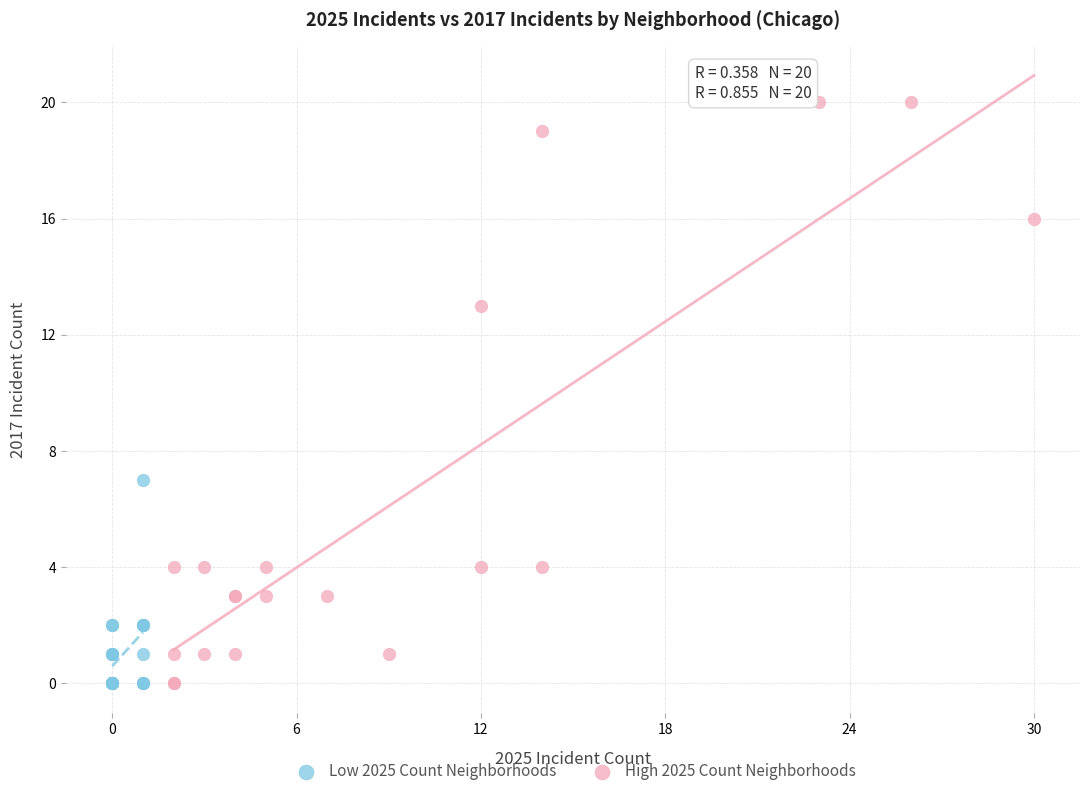

Which series reaches the maximum Y coordinate?

High 2025 Count Neighborhoods